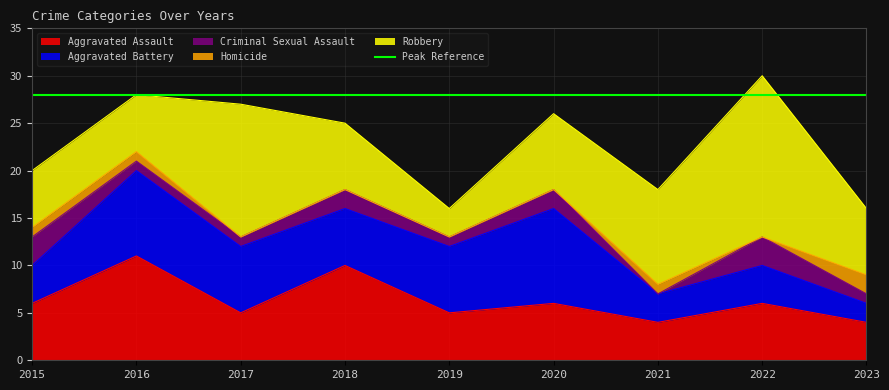

Between 2016 and 2019, which series saw the biggest shift?

Aggravated Assault